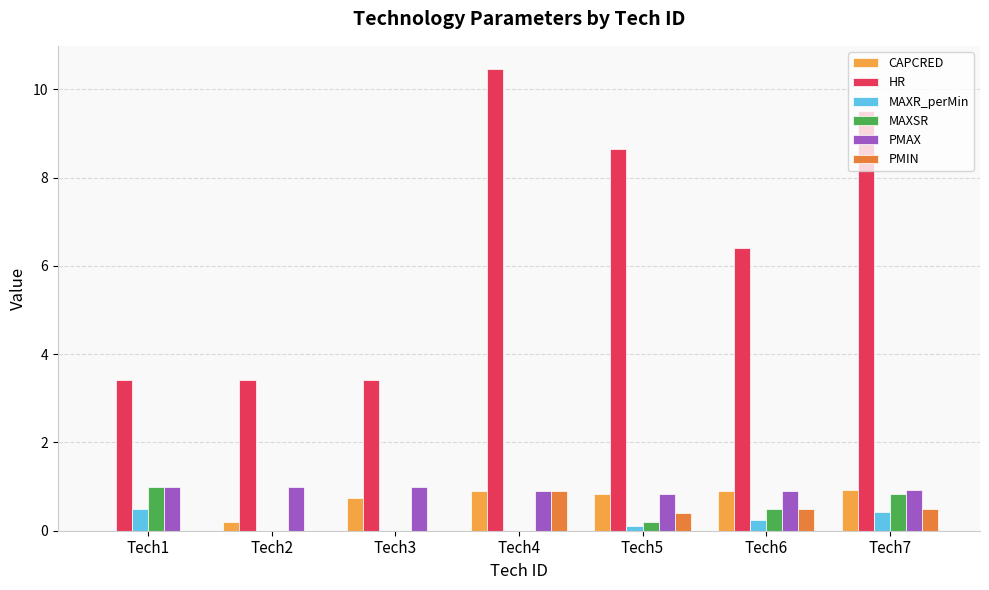

Which has a higher value, Tech3 or Tech1?

Tech3